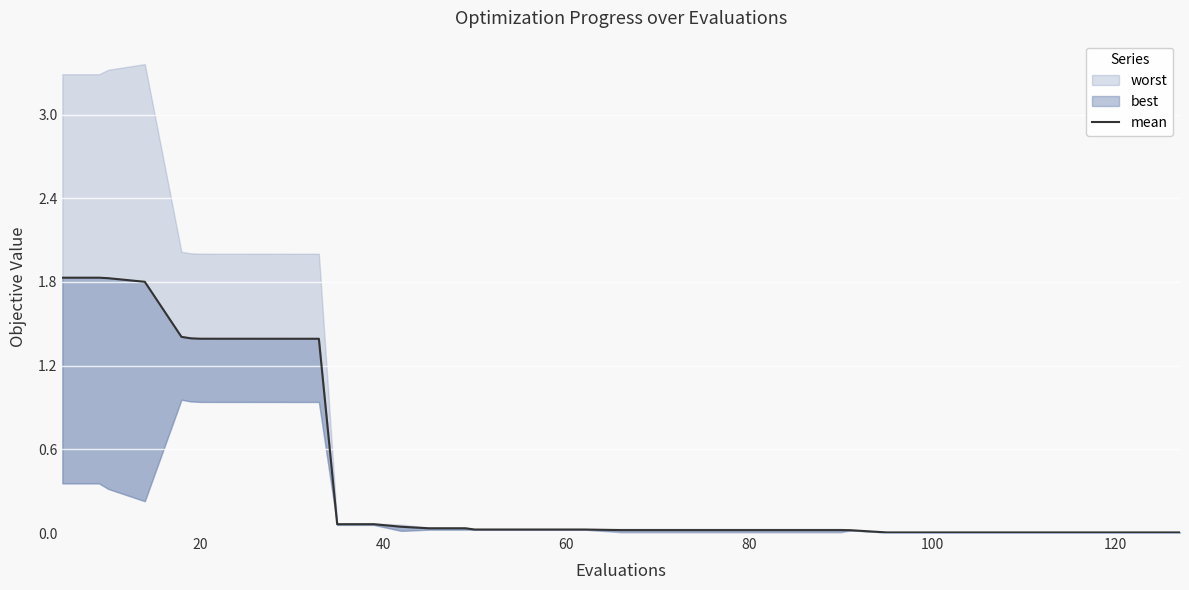

Is it true that the value at 35 is 0.0?

False